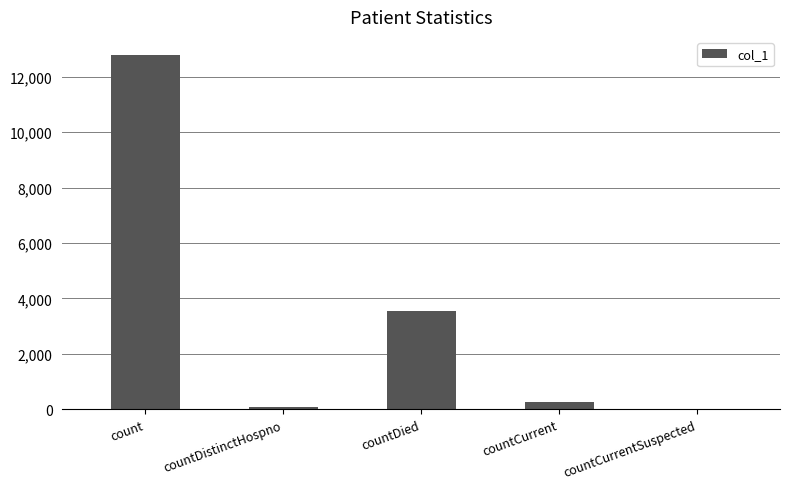

Is it true that the value at count is 12795?

True